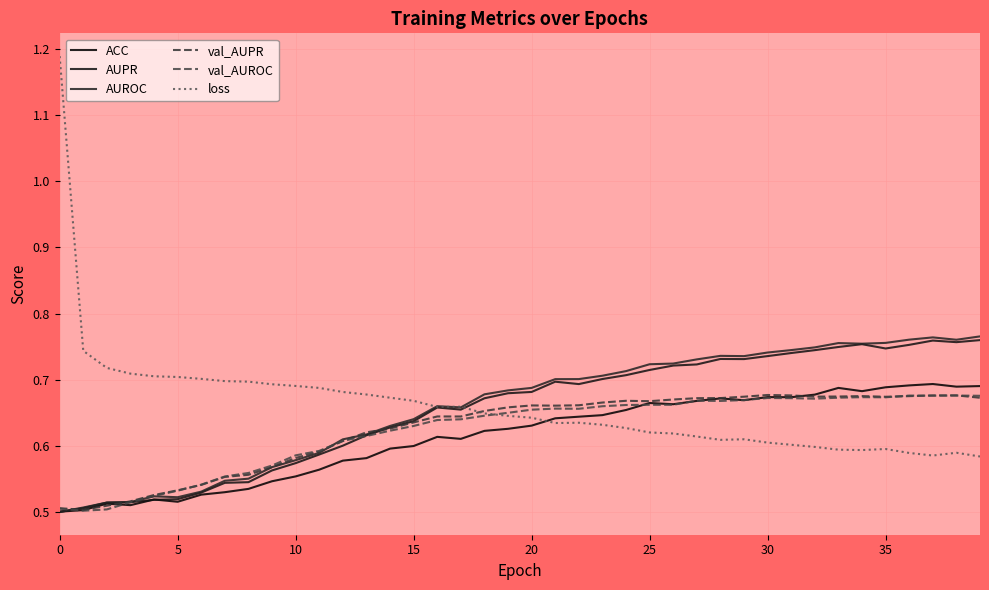

What are all the series names shown in the legend?

ACC, AUPR, AUROC, val_AUPR, val_AUROC, loss